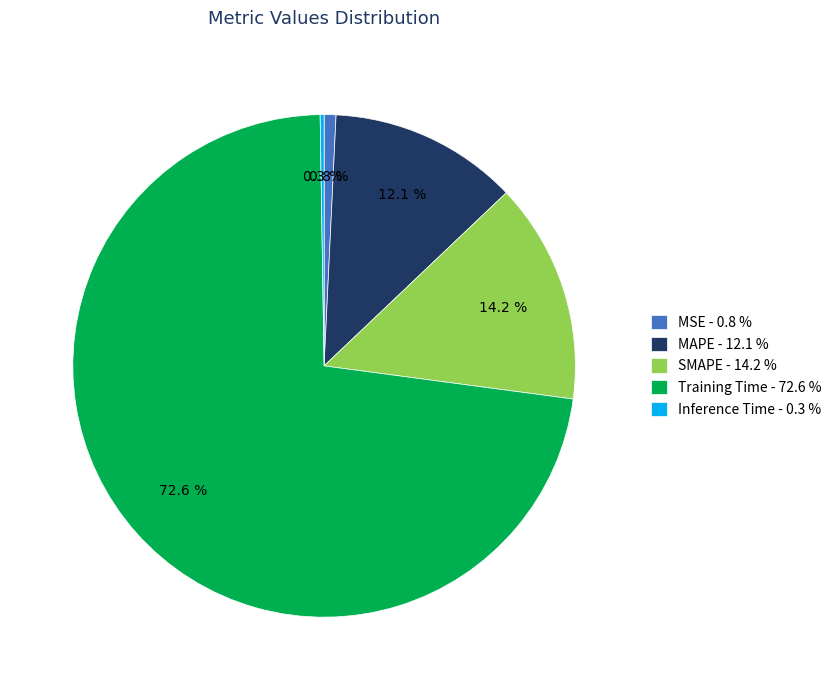

The SMAPE slice represents 14% of the pie. True or false?

True